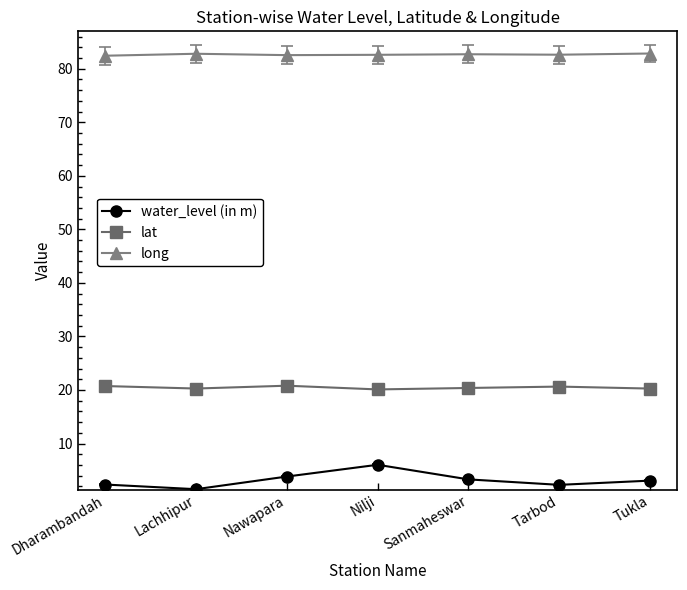

True or false: long and water_level (in m) intersect in this chart.

False